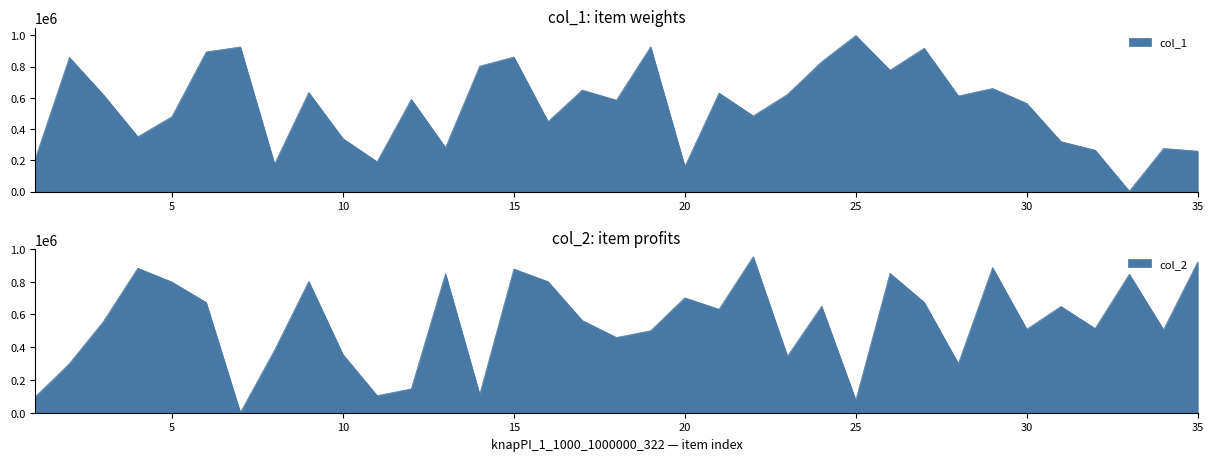

True or false: col_1 has a value of 992499 at 9.

False